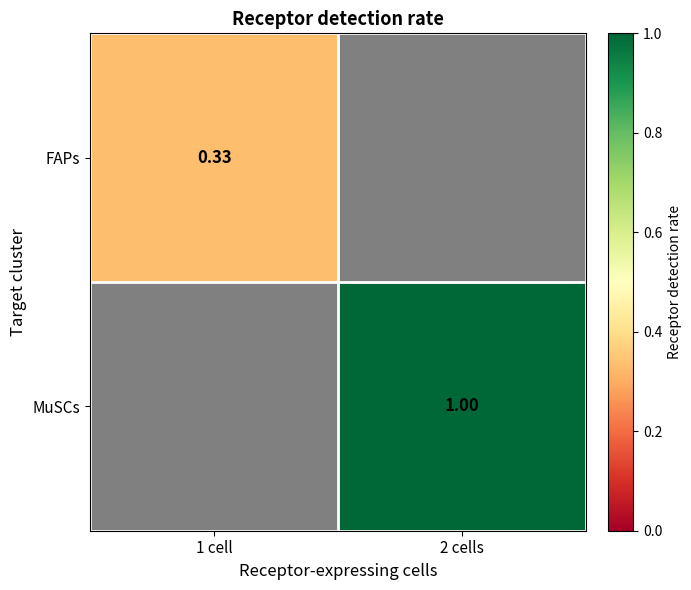

At which label does FAPs reach its minimum?

1 cell